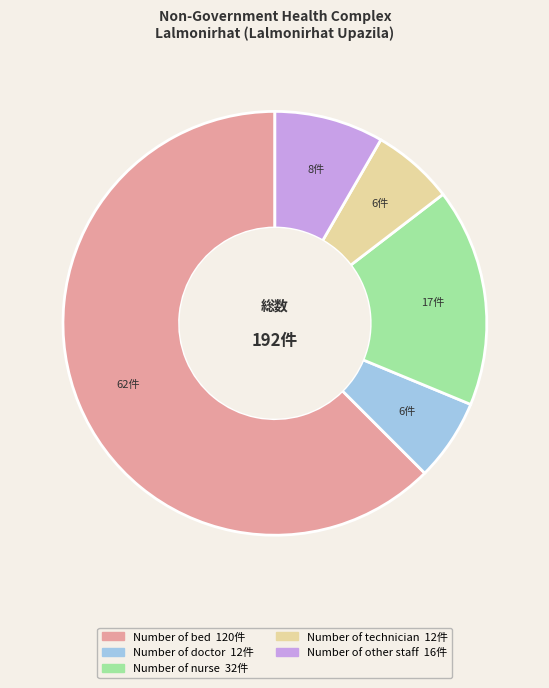

What is the majority slice?

Number of bed